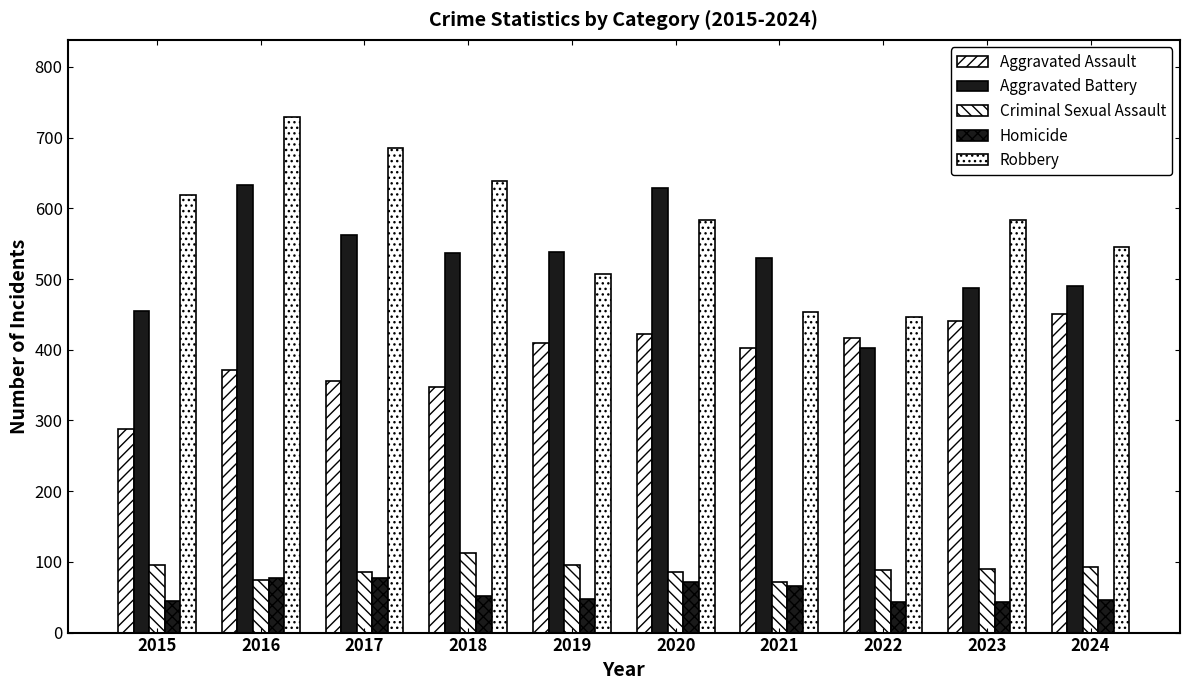

At how many categories does at least one series exceed 227?

10